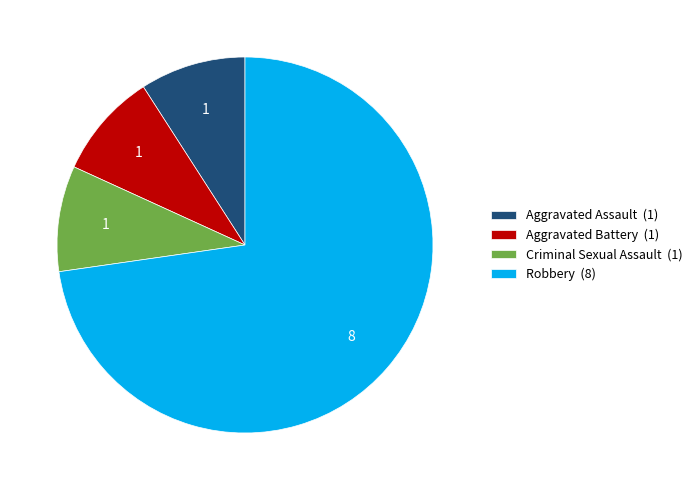

How many segments does this pie chart have?

4